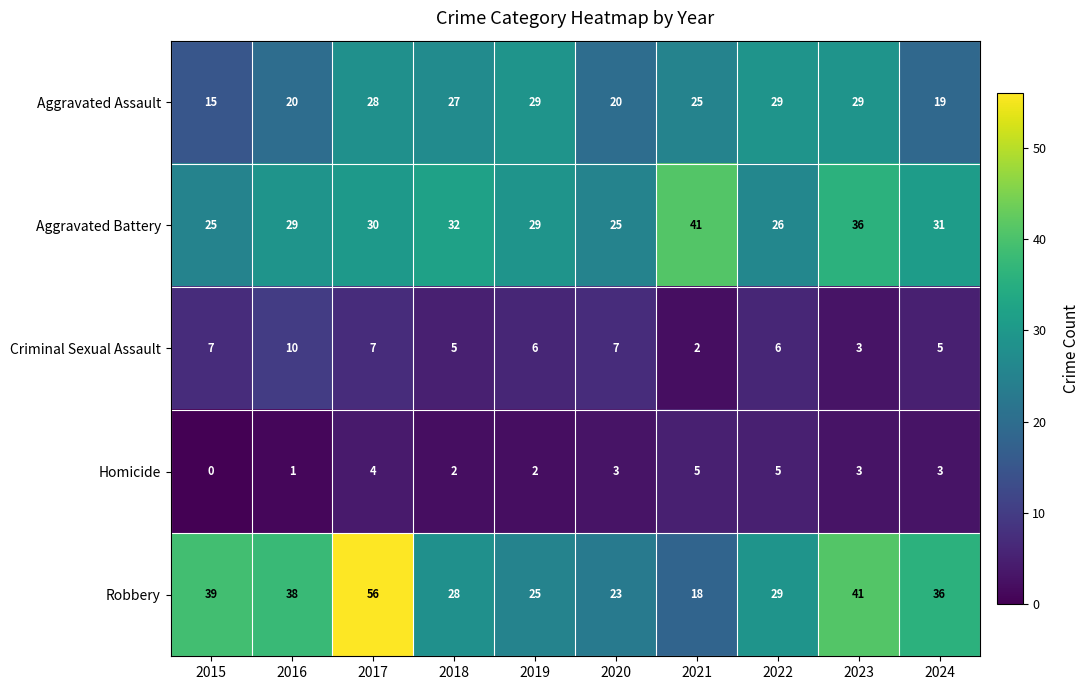

The Aggravated Battery series shows 12 at 2016. True or false?

False